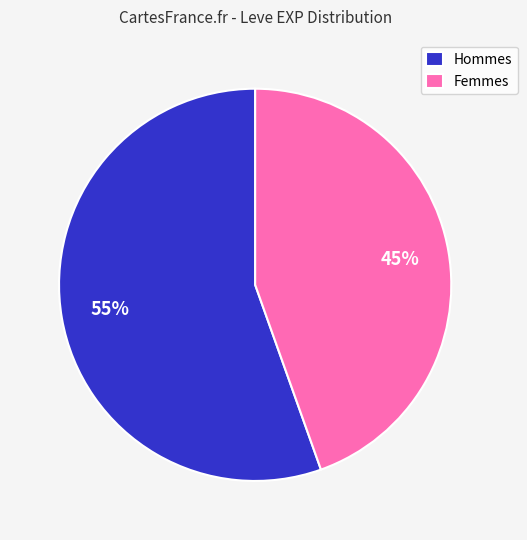

To the nearest percent, what portion does Hommes represent?

55%